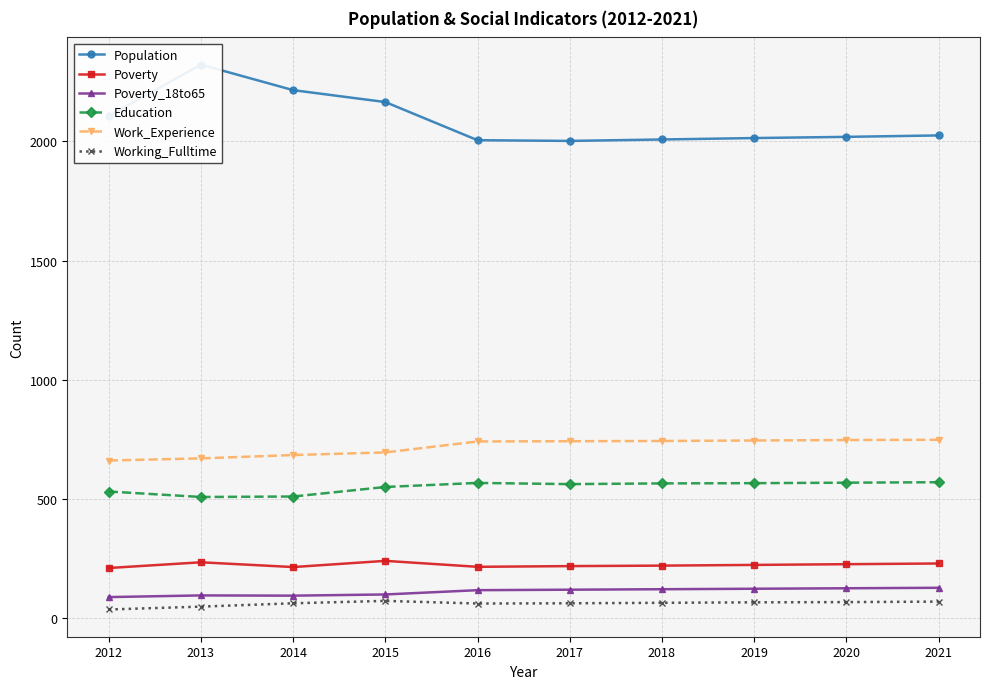

True or false: Education has more than 1 interior local peaks.

False